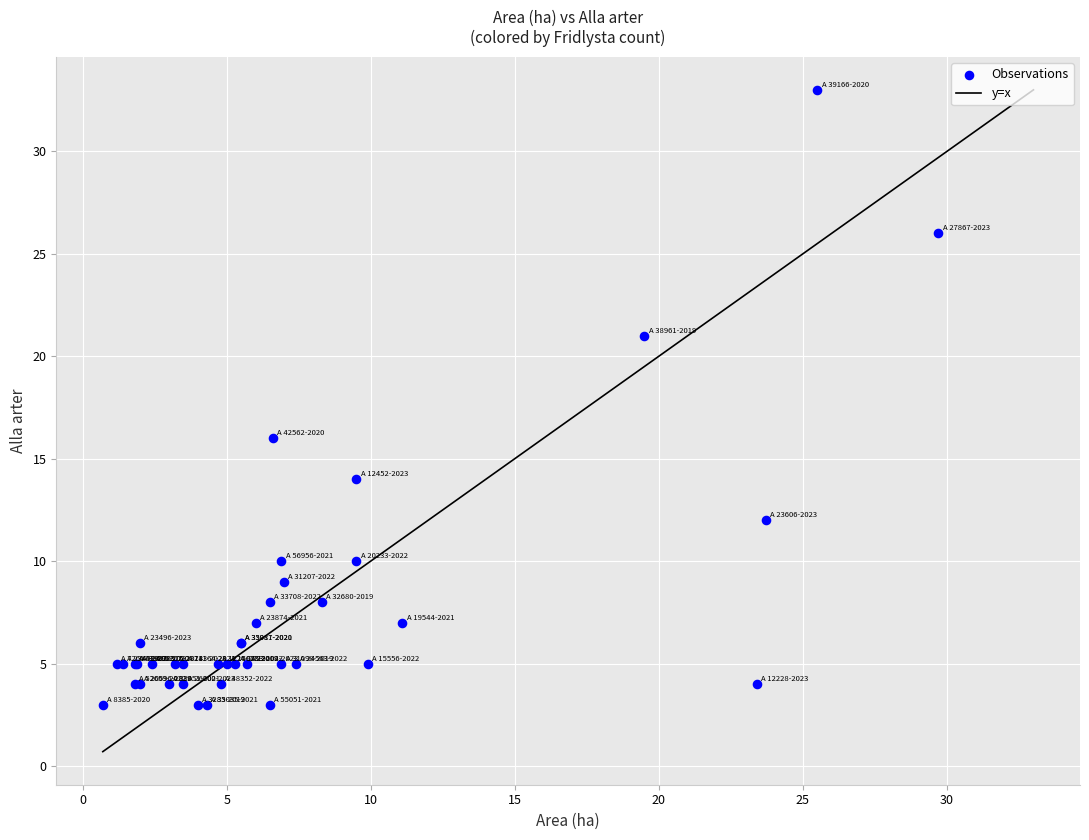

What Y value in the scatter plot is closest to 18?

16